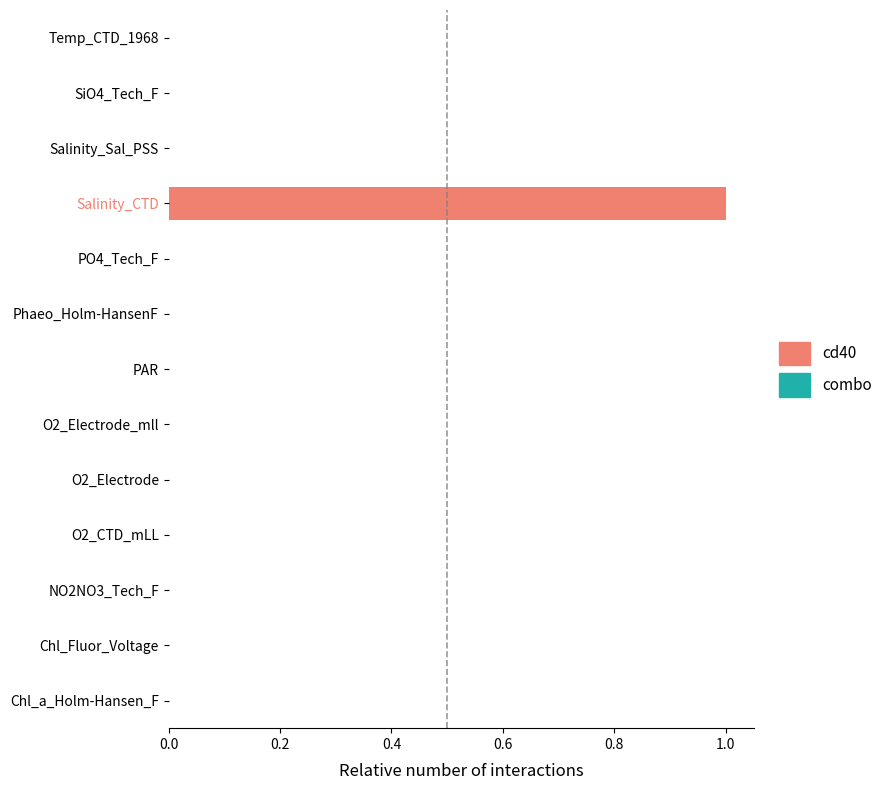

How many series are shown in this chart?

1